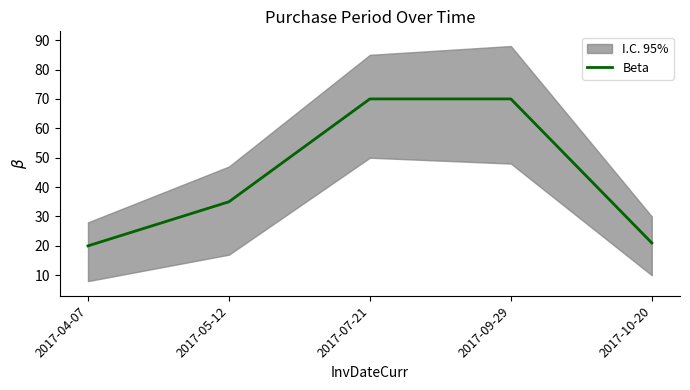

How many data points are above 35?

2